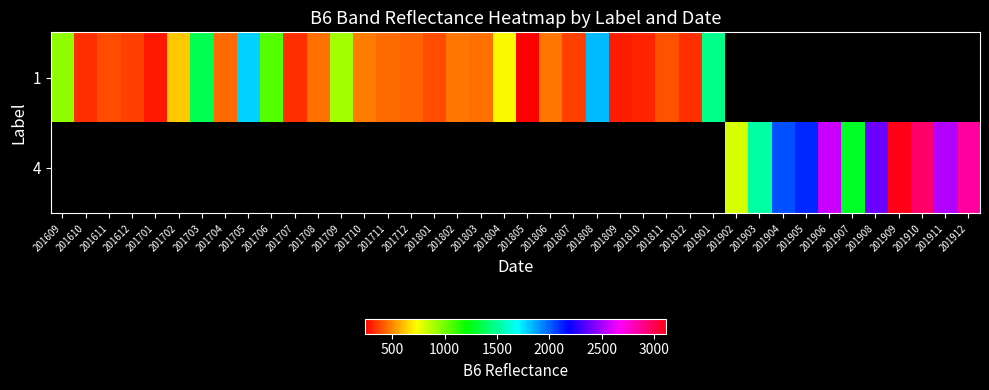

Rank the series by their average value, from highest to lowest.

1, 4